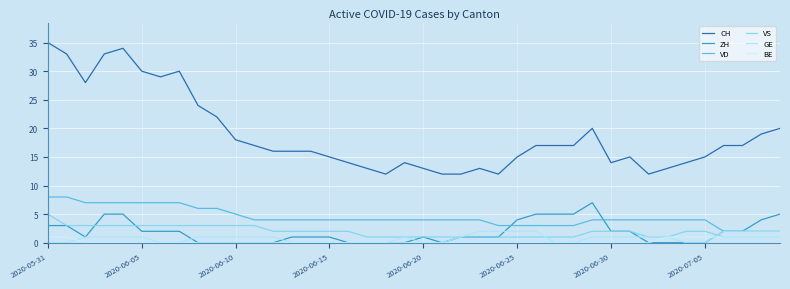

True or false: VD and BE cross at least once.

False